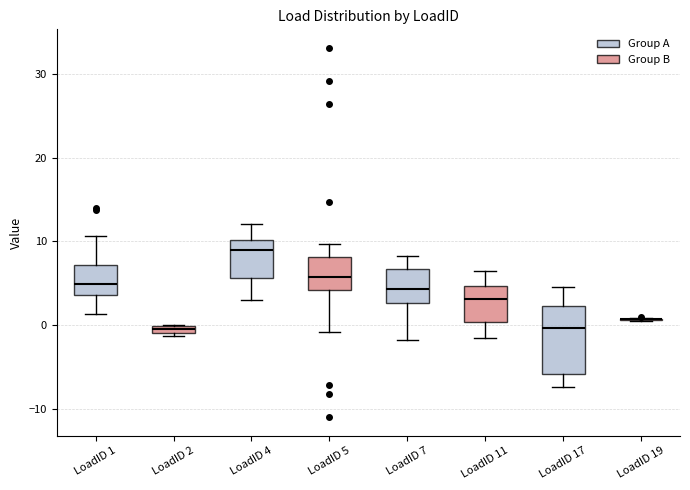

Where is the lower edge of the box for LoadID 11 on the y-axis? The values are not printed on the chart, so give them approximately, as read against the axis.

0